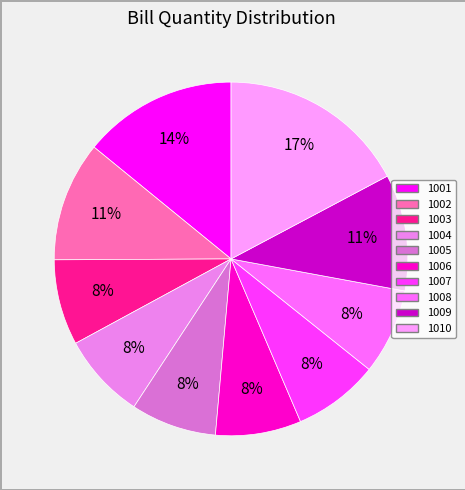

Which category has the biggest portion of the pie?

1010